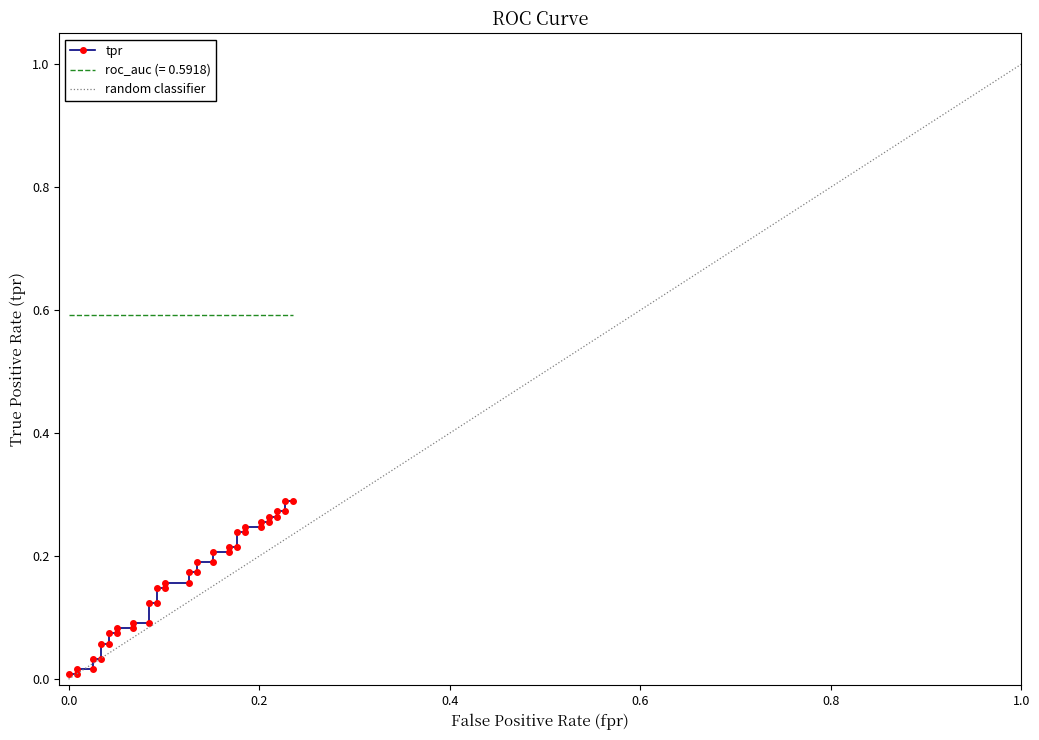

At how many categories does at least one series exceed 0?

40